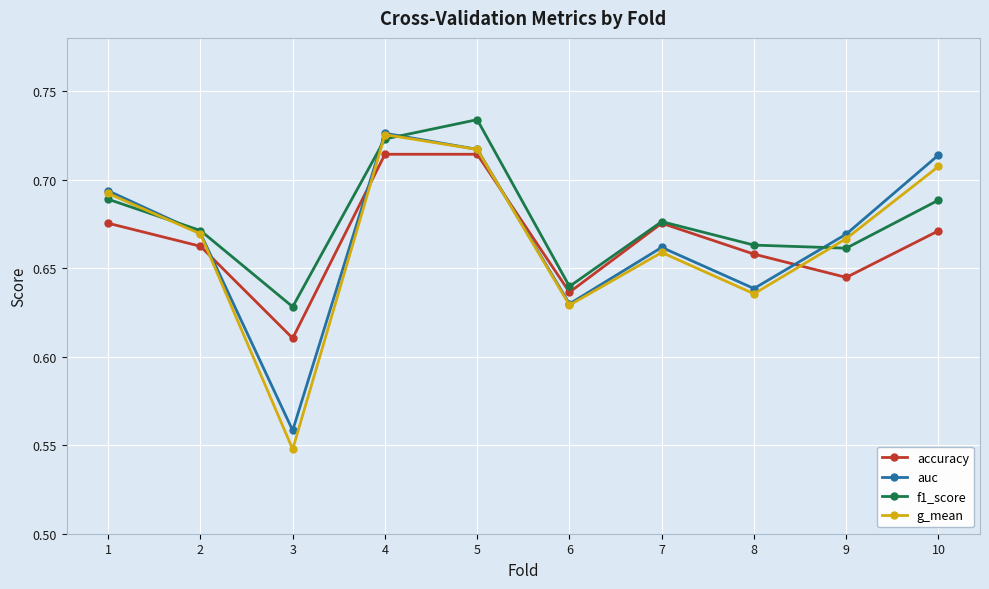

True or false: f1_score has a value of 0.2 at 1.

False